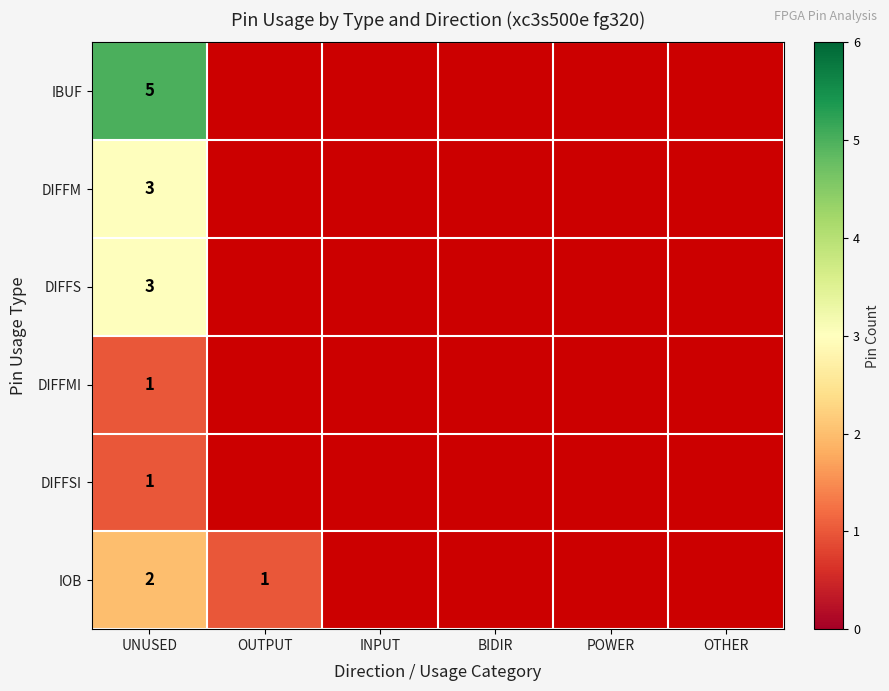

Rank the series by their maximum value, from lowest to highest.

DIFFMI, DIFFSI, IOB, DIFFM, DIFFS, IBUF